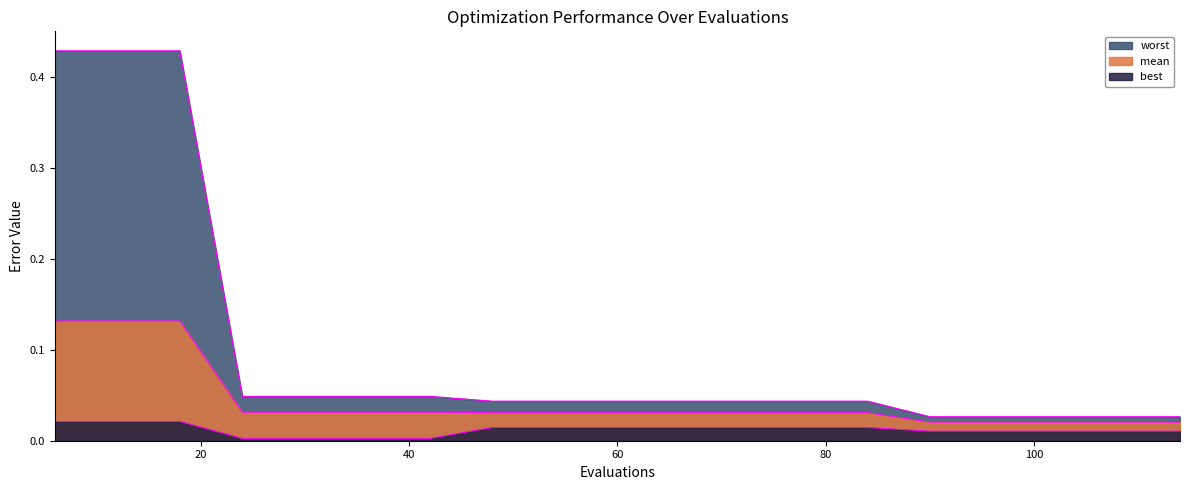

How many data points does each series have?

19